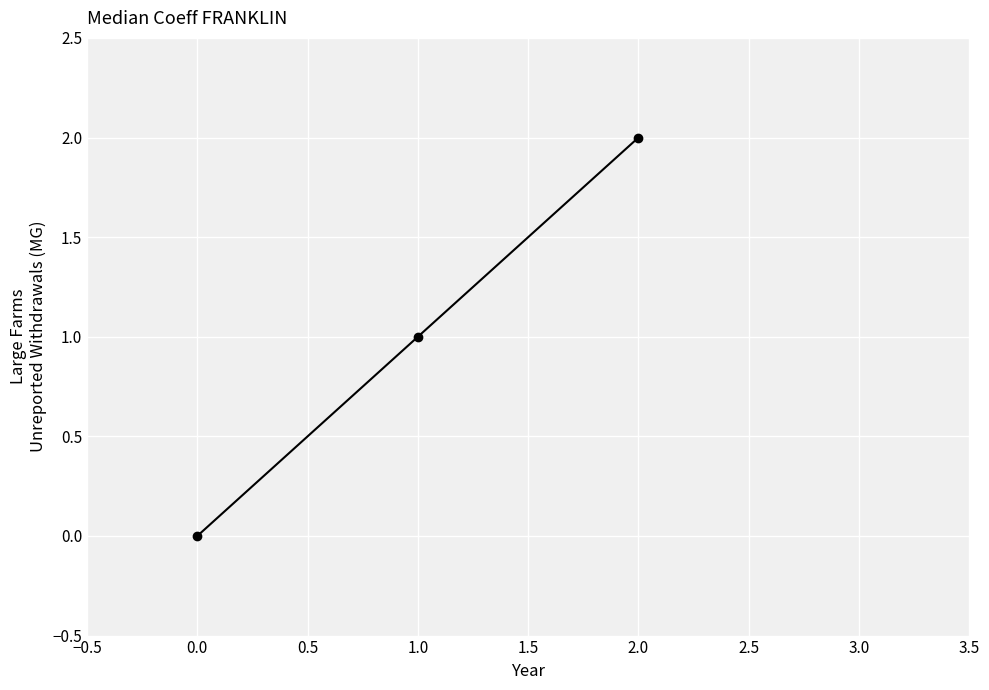

Does the chart have visible grid lines?

Yes